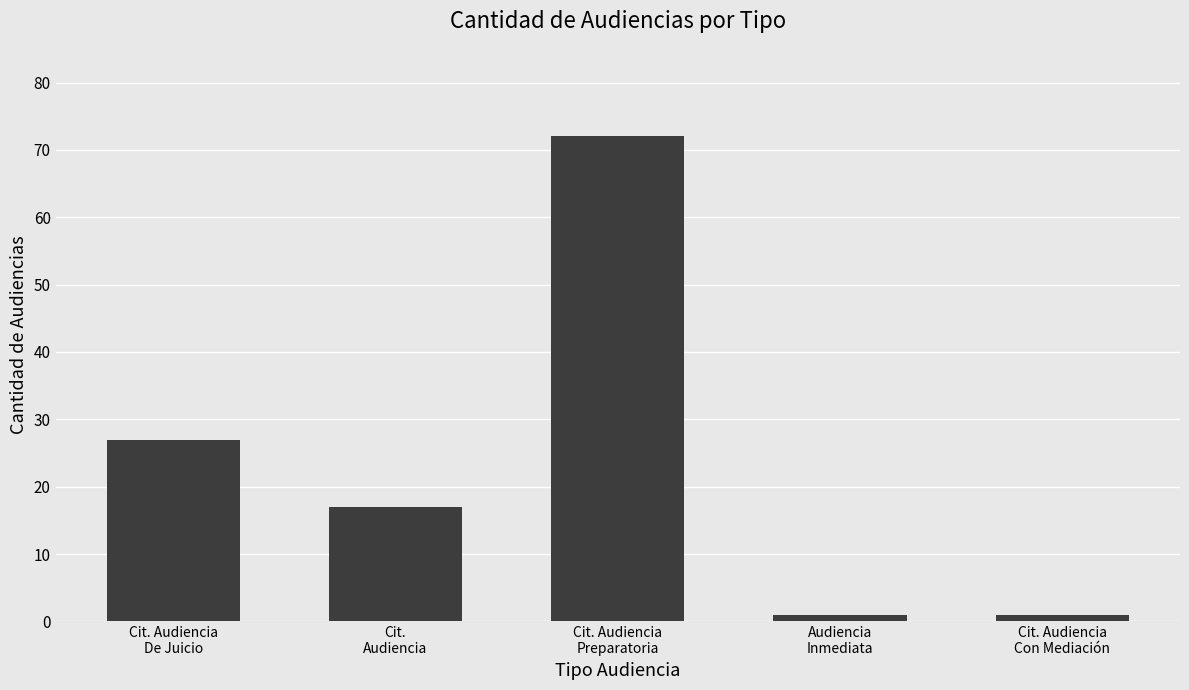

Are the bars horizontal?

No